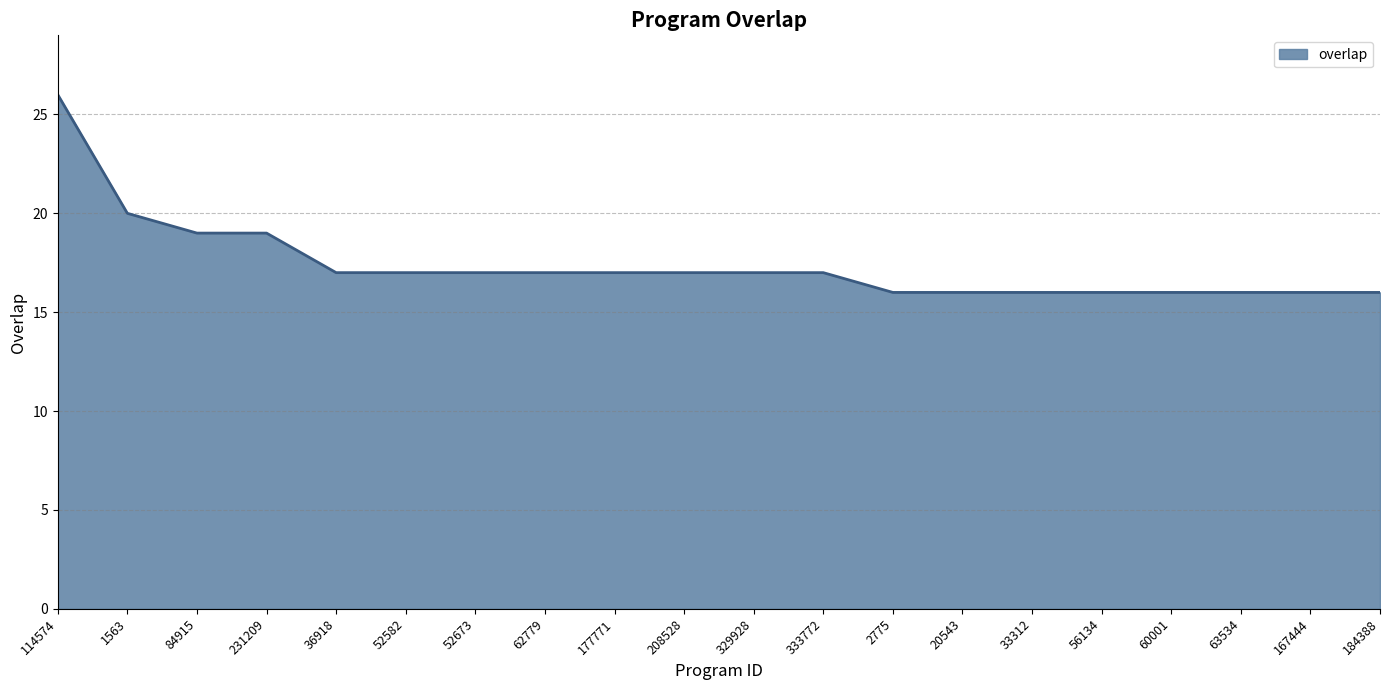

Count the number of categories in the chart.

20